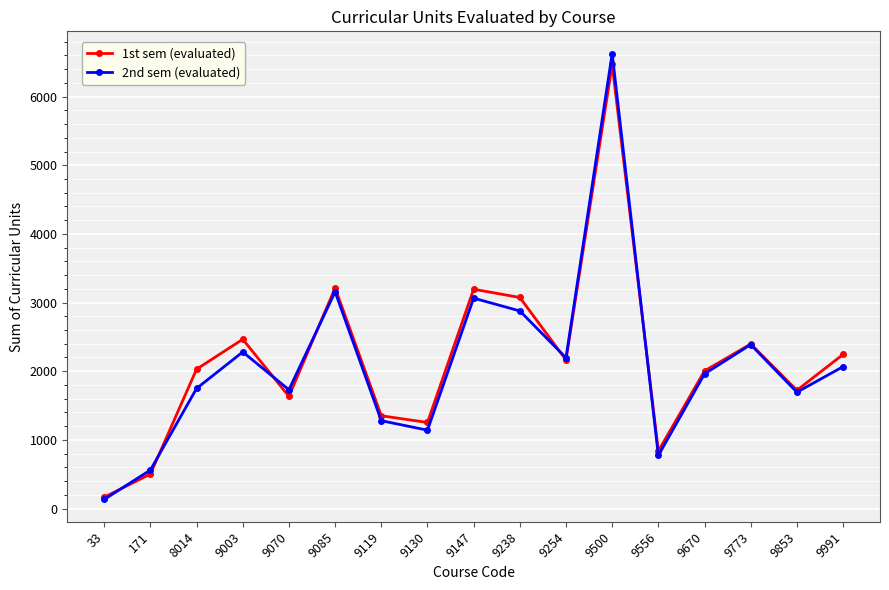

Which series has the widest spread of values?

2nd sem (evaluated)